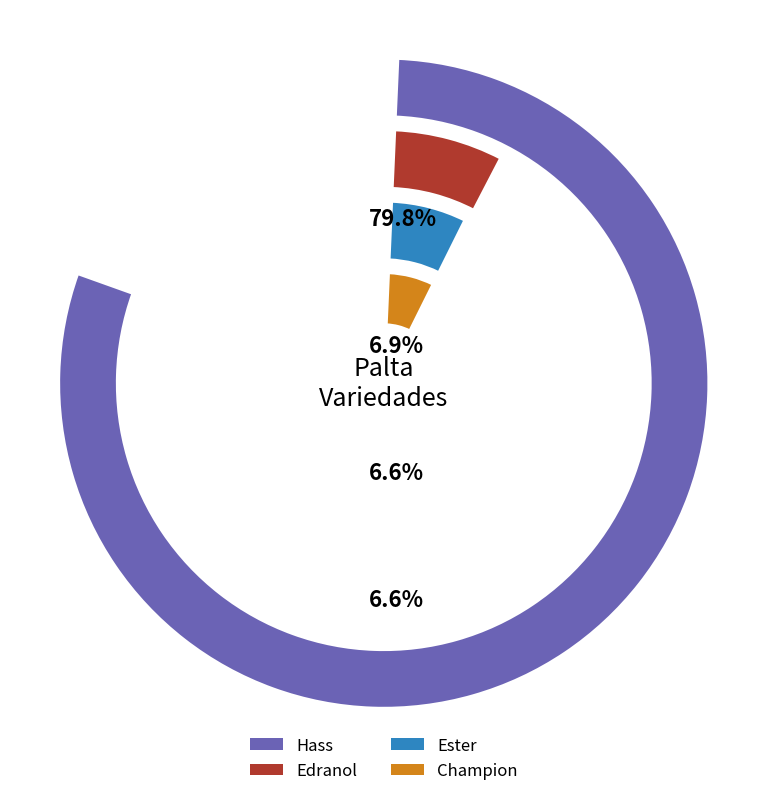

To the nearest percent, what percentage of the pie is Hass?

80%